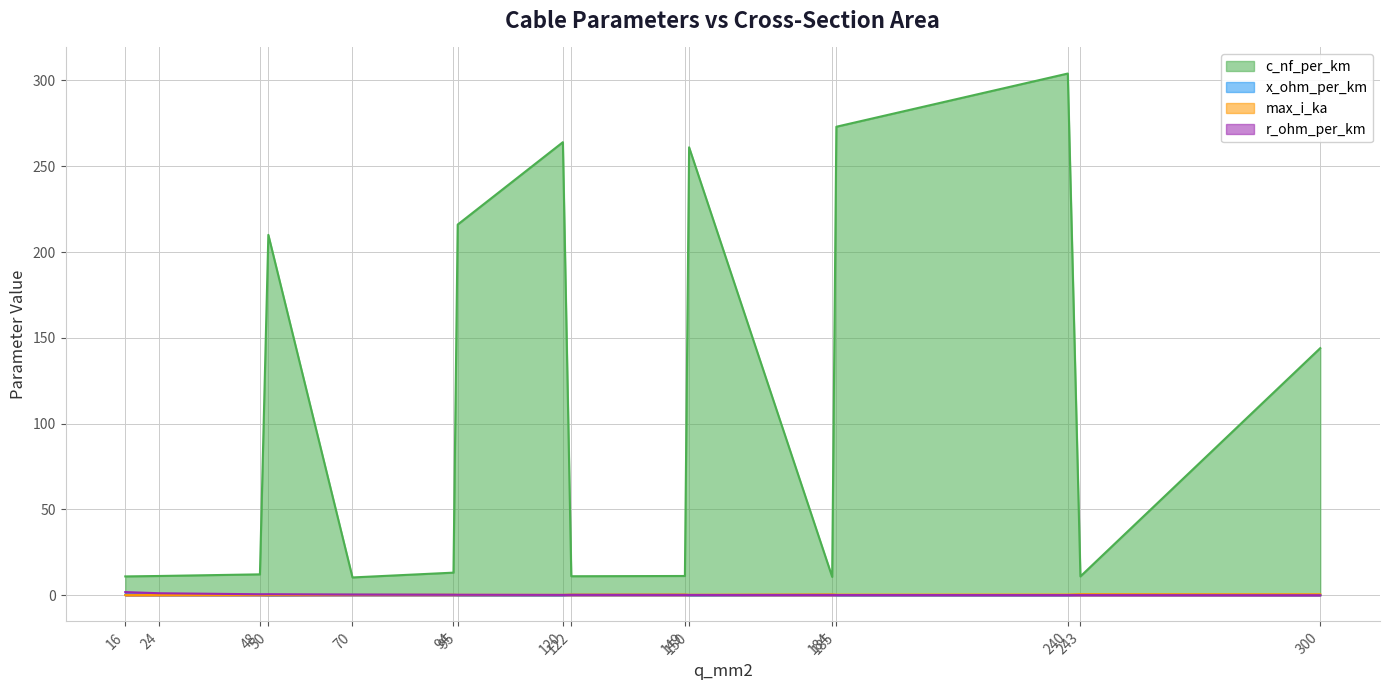

What is the spread (max minus min) of values at 150?

260.9